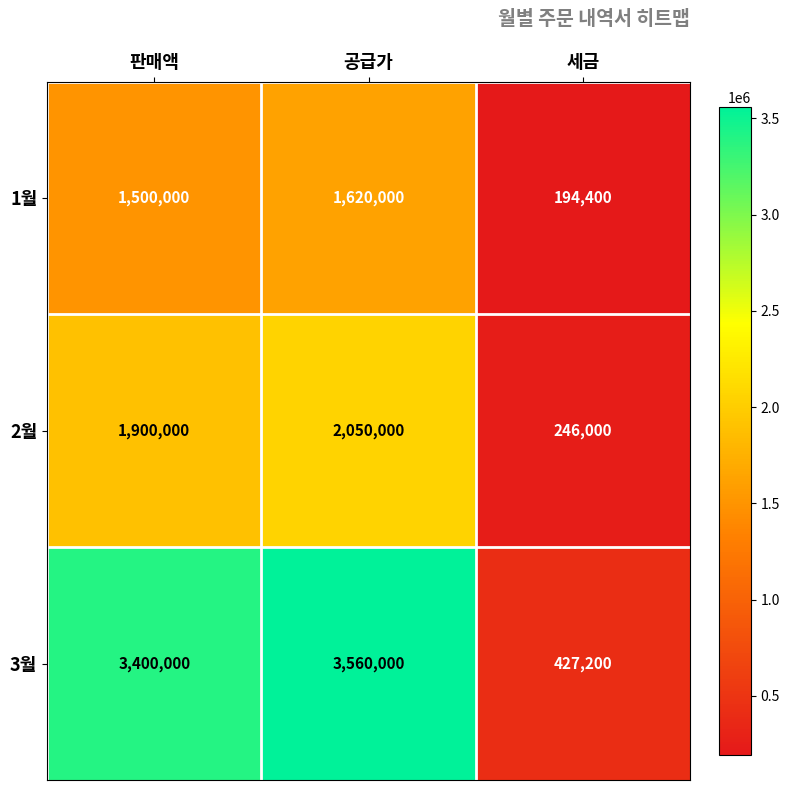

What is the greatest value displayed?

3560000